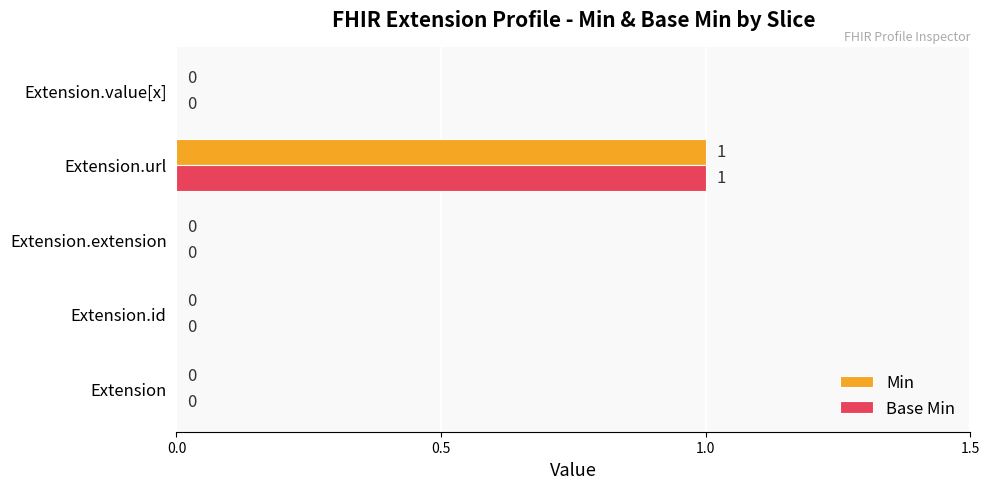

At which category is the sum across all series the highest?

Extension.url